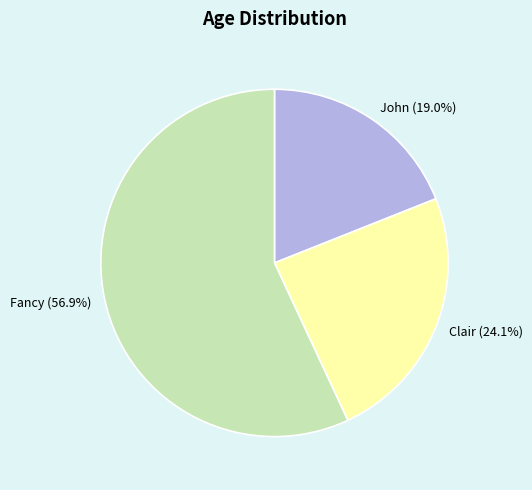

Approximately how many times larger is the value at Clair compared to John?

1.3